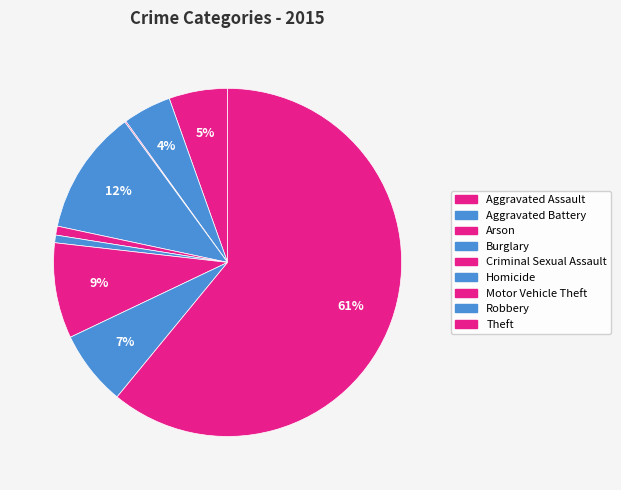

Rank the categories by value from highest to lowest.

Theft, Burglary, Motor Vehicle Theft, Robbery, Aggravated Assault, Aggravated Battery, Criminal Sexual Assault, Homicide, Arson